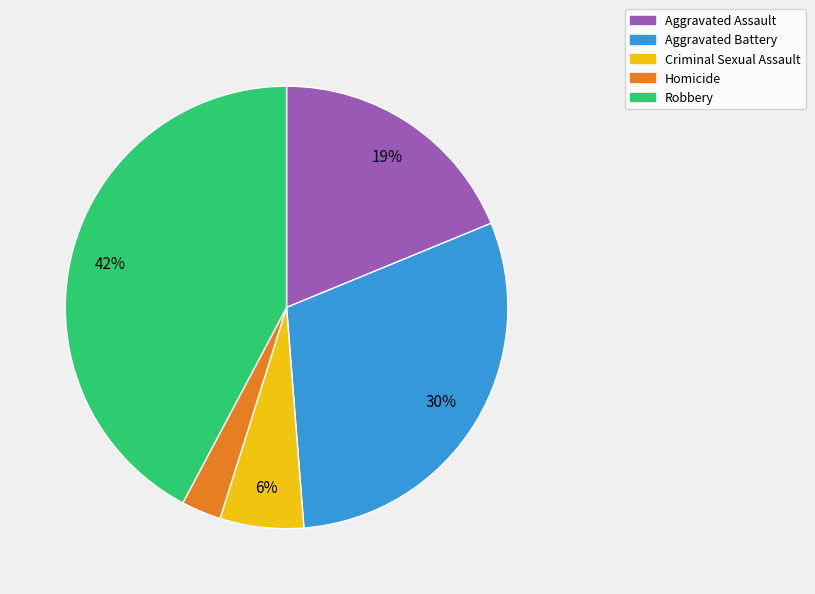

Combined, do Aggravated Battery and Homicide account for over 50%?

No